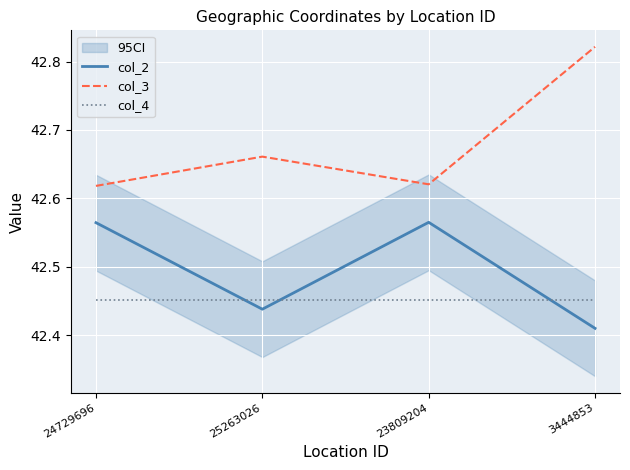

What is the label of the 1st point from the left?

24729696